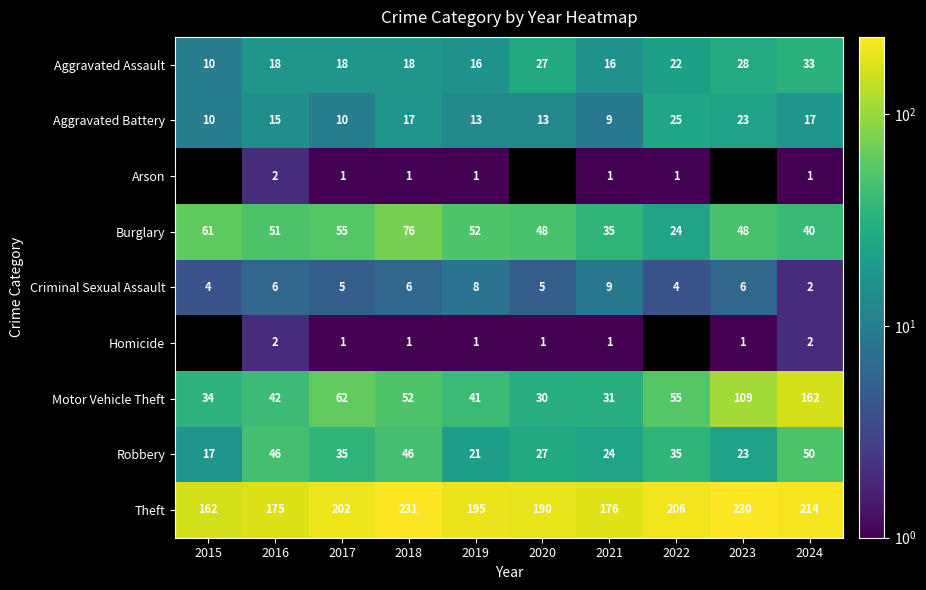

Is it true that Criminal Sexual Assault equals 2 at 2018?

False